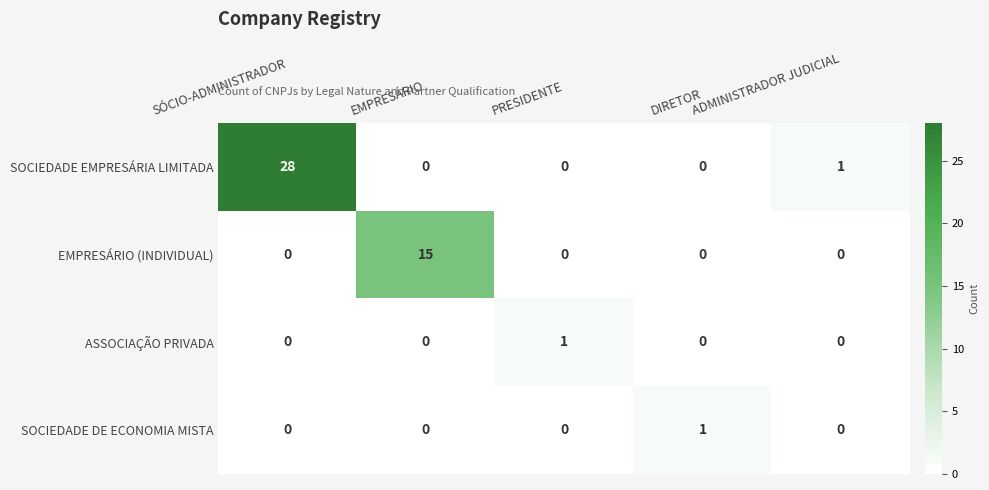

At which label does SOCIEDADE DE ECONOMIA MISTA reach its peak?

DIRETOR